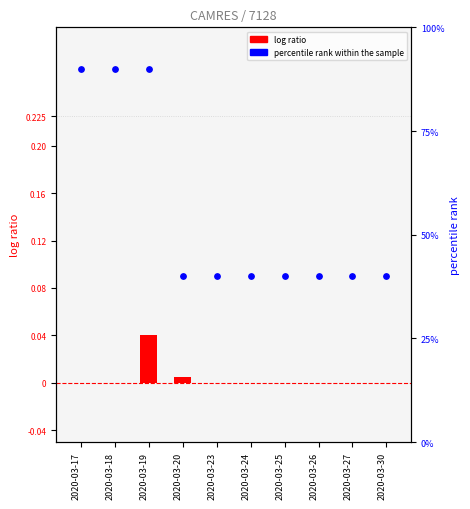

Which series contains the highest Y value?

percentile rank within the sample